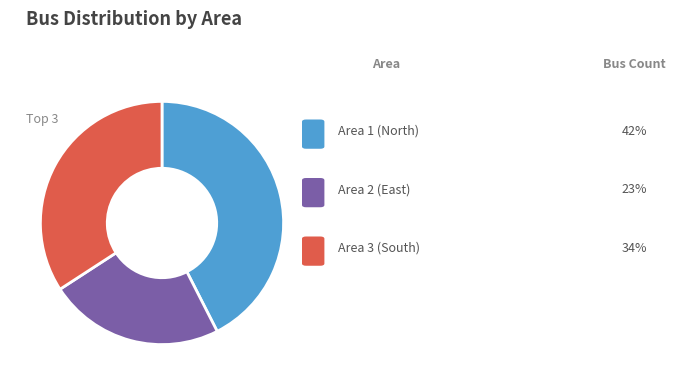

Does any single category account for the majority?

No